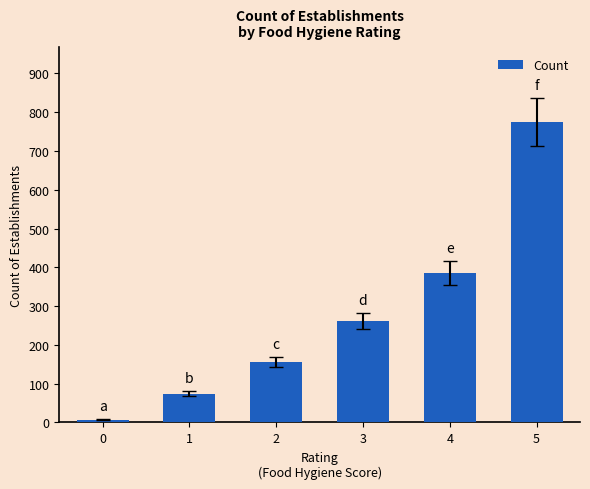

What is the average value?

276